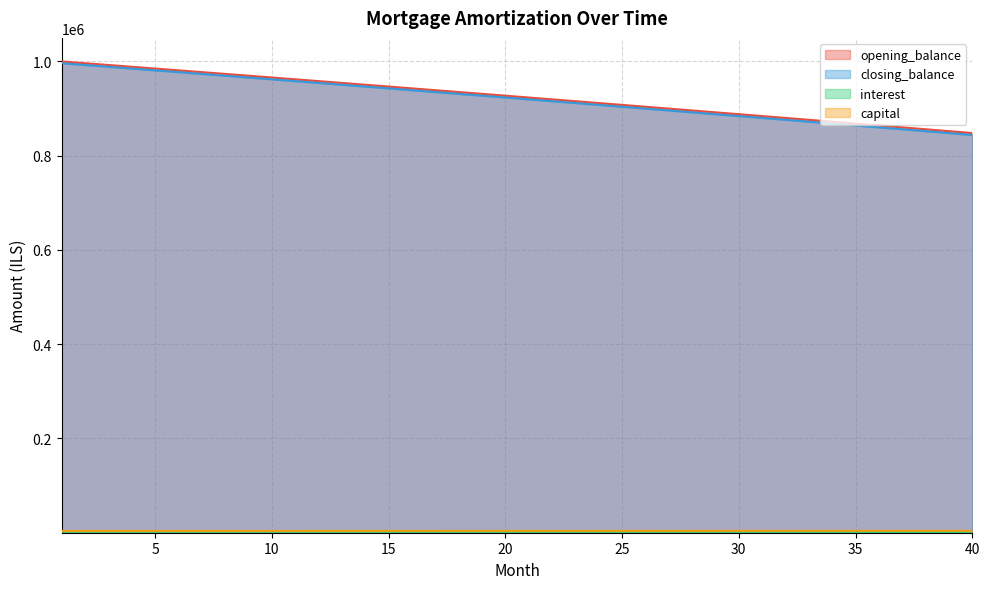

Reading right to left, list all the values displayed in this chart.

opening_balance: 40=4044.5	39=4036.9	38=4029.3	37=4021.8	36=4014.3	35=4006.8	34=3999.3	33=3991.8	32=3984.3	31=3976.8	30=3969.4	29=3962.0	28=3954.6	27=3947.2	26=3939.8	25=3932.4	24=3925.0	23=3917.7	22=3910.4	21=3903.0	20=3895.7	19=3888.4	18=3881.2	17=3873.9	16=3866.7	15=3859.4	14=3852.2	13=3845.0	12=3837.8	11=3830.6	10=3823.4	9=3816.3	8=3809.1	7=3802.0	6=3794.9	5=3787.8	4=3780.7	3=3773.6	2=3766.6	1=3759.5
closing_balance: 40=848032.5	39=852069.4	38=856098.8	37=860120.5	36=864134.8	35=868141.6	34=872140.8	33=876132.6	32=880116.9	31=884093.7	30=888063.1	29=892025.1	28=895979.7	27=899926.8	26=903866.6	25=907799.0	24=911724.0	23=915641.7	22=919552.1	21=923455.1	20=927350.8	19=931239.3	18=935120.5	17=938994.4	16=942861.0	15=946720.4	14=950572.6	13=954417.6	12=958255.4	11=962086.0	10=965909.5	9=969725.7	8=973534.9	7=977336.9	6=981131.8	5=984919.6	4=988700.3	3=992473.9	2=996240.5	1=1000000.0
interest: 40=843988.1	39=848032.5	38=852069.4	37=856098.8	36=860120.5	35=864134.8	34=868141.6	33=872140.8	32=876132.6	31=880116.9	30=884093.7	29=888063.1	28=892025.1	27=895979.7	26=899926.8	25=903866.6	24=907799.0	23=911724.0	22=915641.7	21=919552.1	20=923455.1	19=927350.8	18=931239.3	17=935120.5	16=938994.4	15=942861.0	14=946720.4	13=950572.6	12=954417.6	11=958255.4	10=962086.0	9=965909.5	8=969725.7	7=973534.9	6=977336.9	5=981131.8	4=984919.6	3=988700.3	2=992473.9	1=996240.5
capital: 40=1590.1	39=1597.6	38=1605.2	37=1612.7	36=1620.3	35=1627.8	34=1635.3	33=1642.7	32=1650.2	31=1657.7	30=1665.1	29=1672.5	28=1680.0	27=1687.4	26=1694.7	25=1702.1	24=1709.5	23=1716.8	22=1724.2	21=1731.5	20=1738.8	19=1746.1	18=1753.4	17=1760.6	16=1767.9	15=1775.1	14=1782.3	13=1789.5	12=1796.7	11=1803.9	10=1811.1	9=1818.2	8=1825.4	7=1832.5	6=1839.6	5=1846.7	4=1853.8	3=1860.9	2=1868.0	1=1875.0